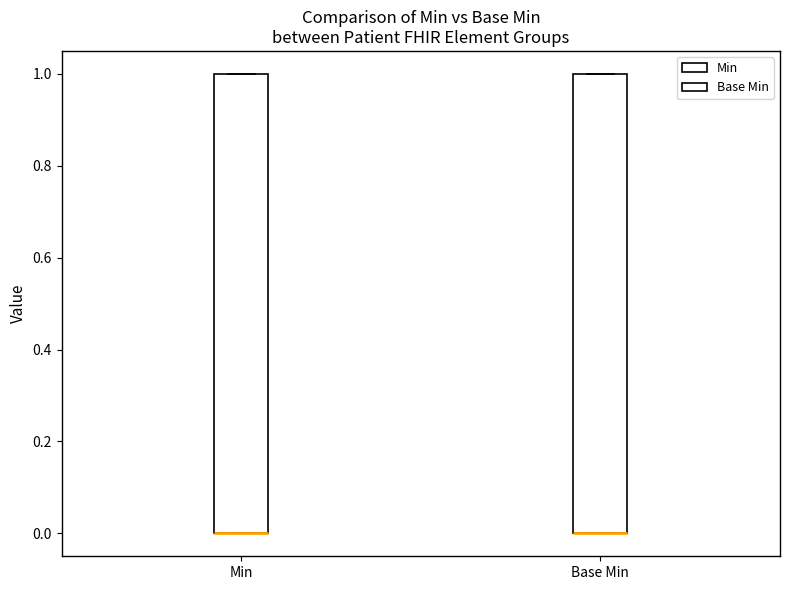

Reading left to right, transcribe this box plot: for each box, give where its median line is, the range the box spans, and where its two whiskers end, as read against the y-axis. The values are not printed on the chart, so give them approximately, as read against the axis.

Min: median 0 (drawn on the box's lower edge), box 0 to 1, whiskers 0 to 1
Base Min: median 0 (drawn on the box's lower edge), box 0 to 1, whiskers 0 to 1